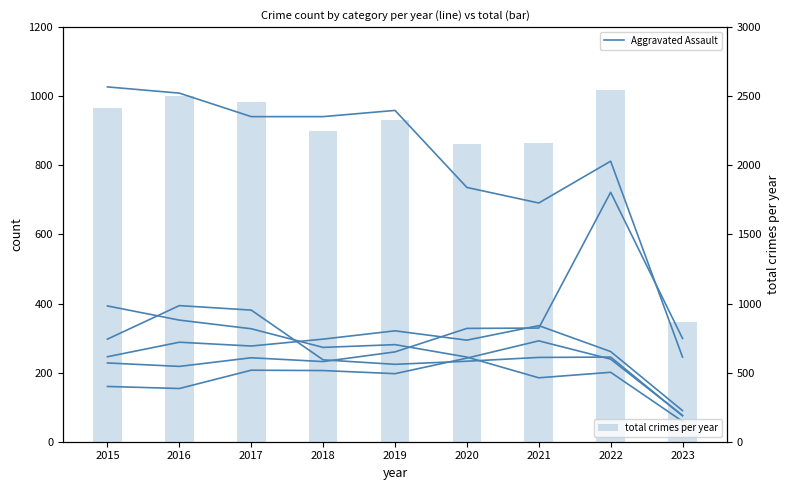

Which category has the highest value across all series?

2015